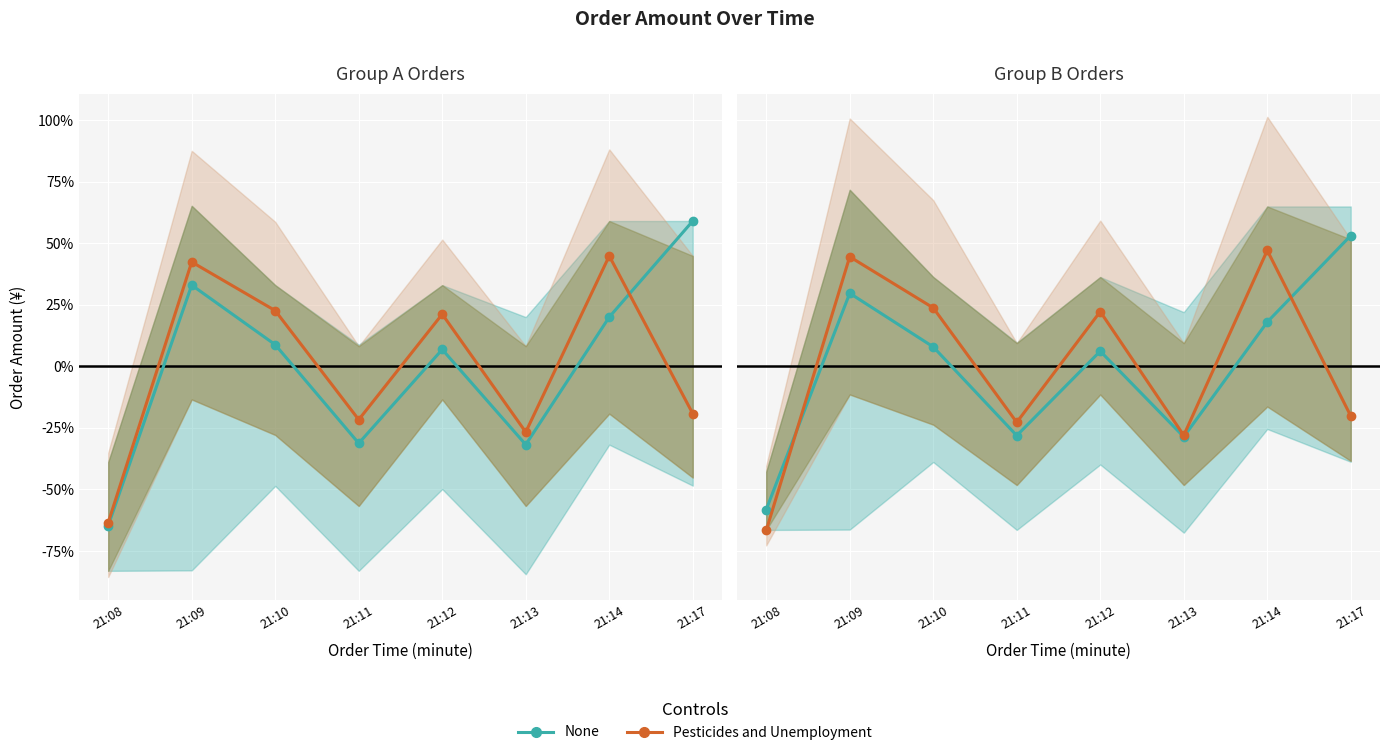

Count the number of categories in the chart.

8